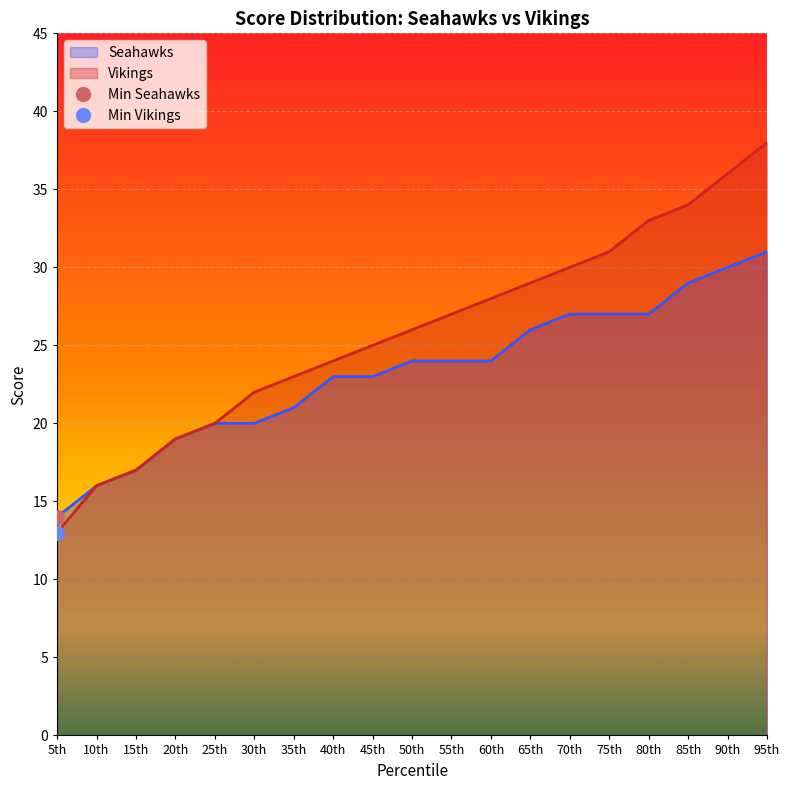

Between 15th and 30th, which series saw the biggest shift?

Vikings